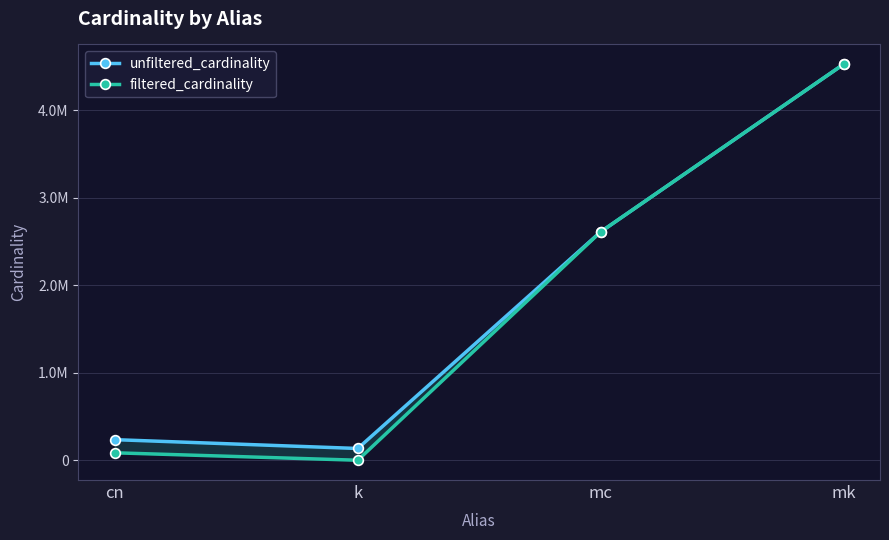

At which label is unfiltered_cardinality closest to 2329050?

mc